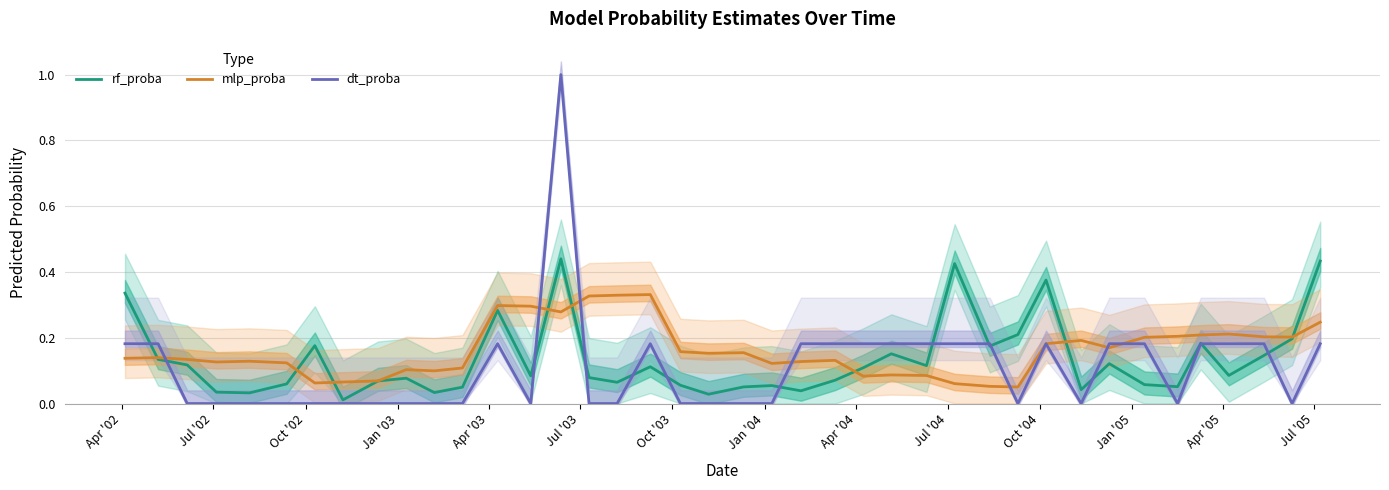

What is the difference between the second highest and second lowest values in the rf_proba series?

0.4